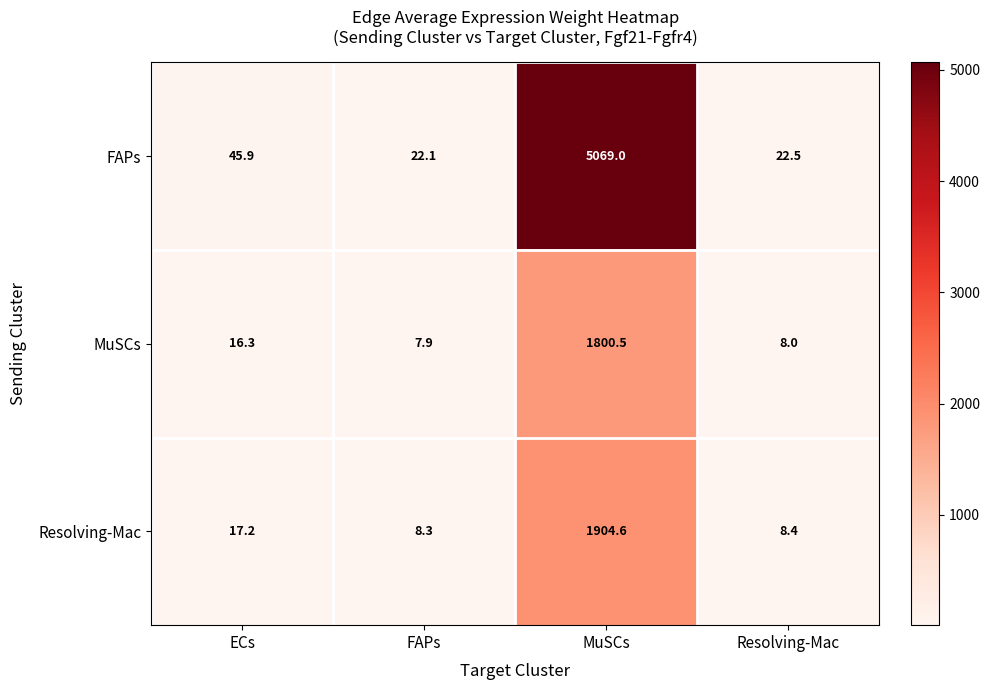

The MuSCs series shows 12.4 at Resolving-Mac. True or false?

False